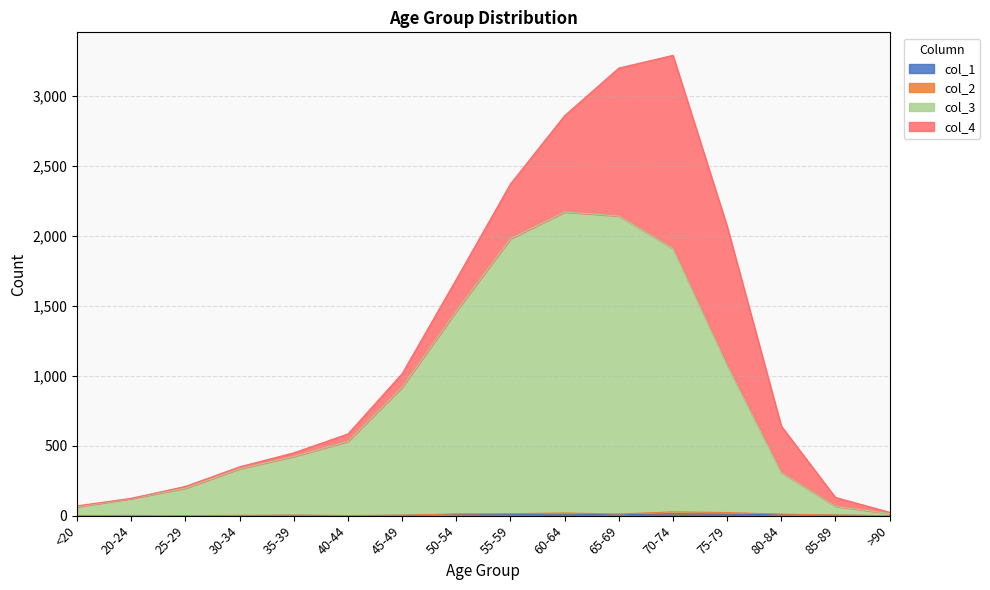

What is the label of the 3rd point from the left?

25-29